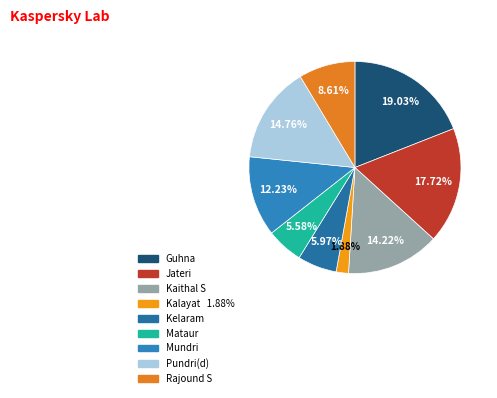

Which category has the biggest portion of the pie?

Guhna